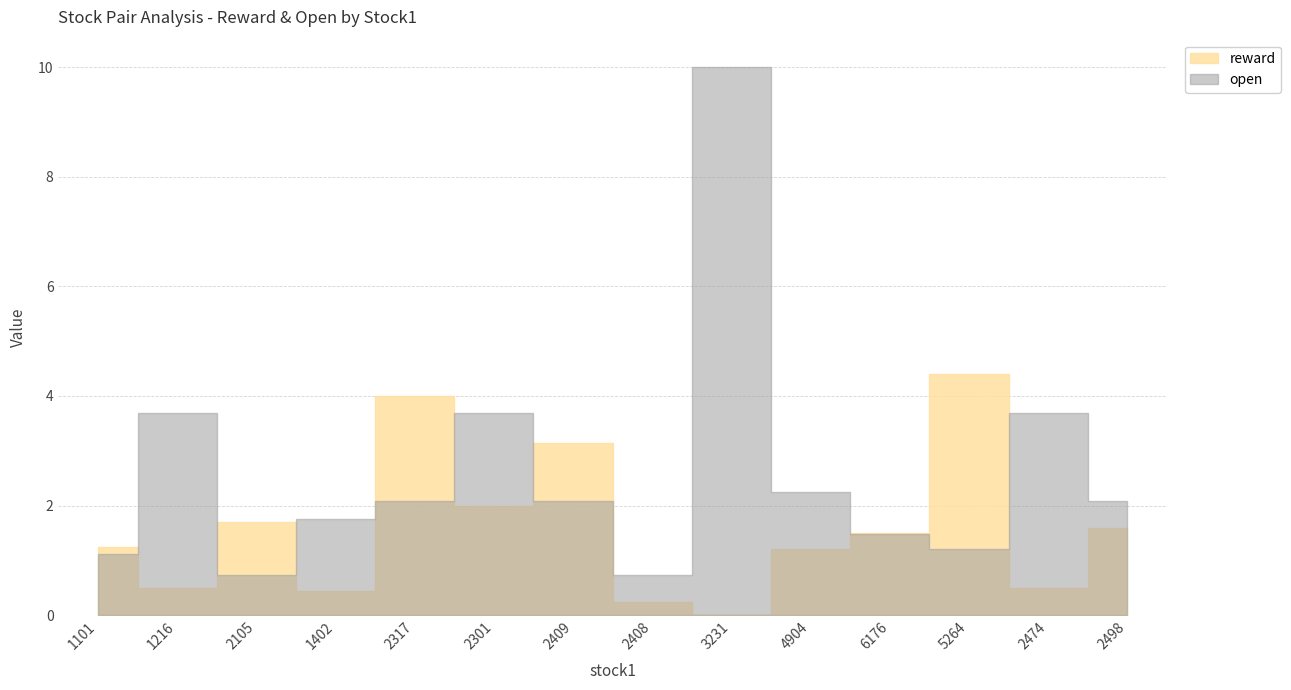

Where is the first local maximum?

2105